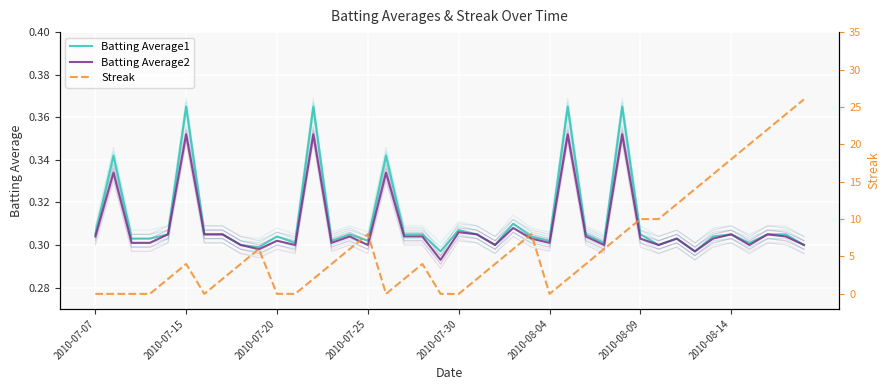

Read the Batting Average2 value at 22.

0.3